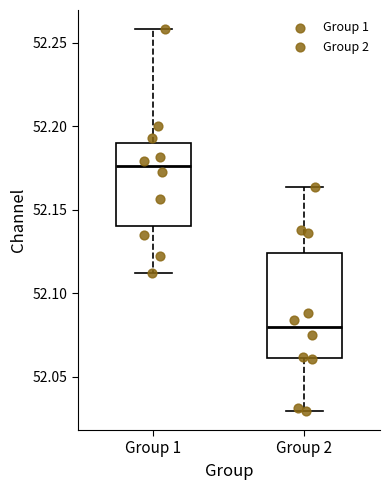

Reading left to right, read every box against the y-axis: the position of its median line, the range the box covers, and the ends of its whiskers. The values are not printed on the chart, so give them approximately, as read against the axis.

Group 1: median 52.175, box 52.140 to 52.190, whiskers 52.110 to 52.260
Group 2: median 52.080, box 52.060 to 52.125, whiskers 52.030 to 52.165